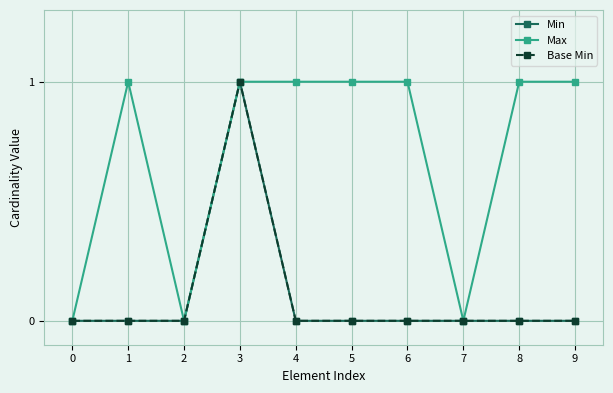

Does the chart have visible grid lines?

Yes